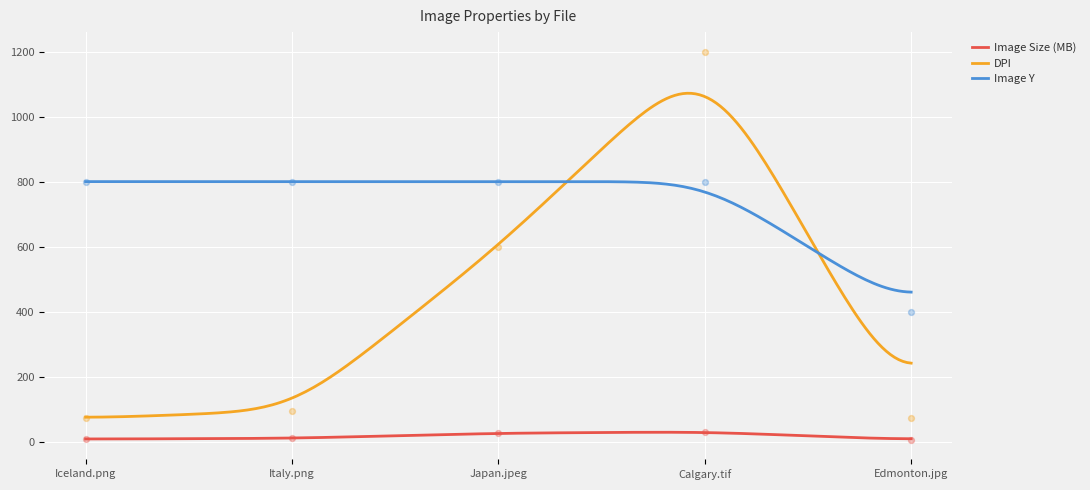

What are all the series names shown in the legend?

Image Size (MB), DPI, Image Y